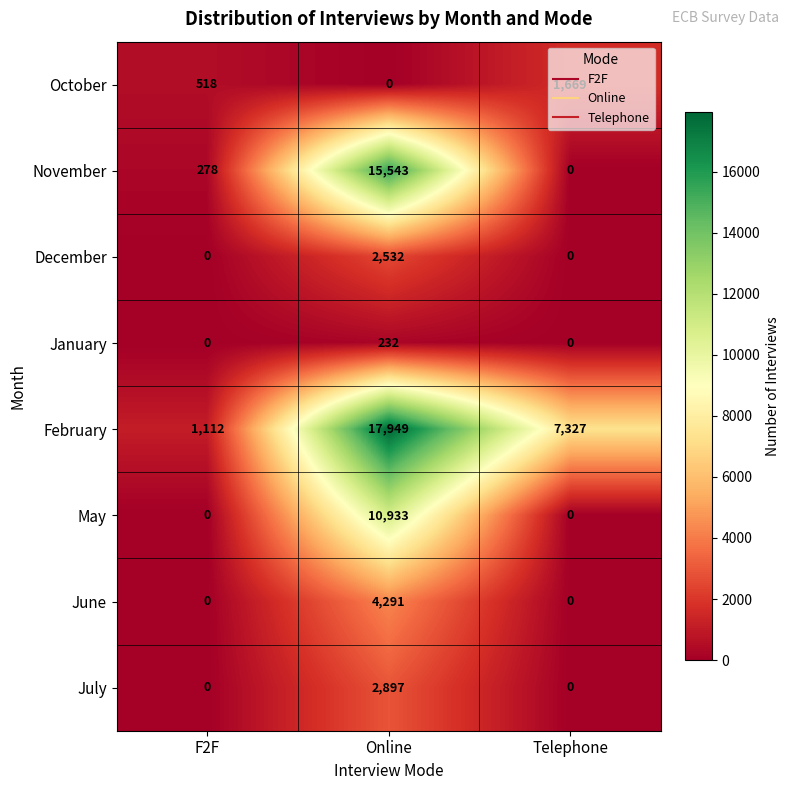

Is it true that November equals 0 at Telephone?

True